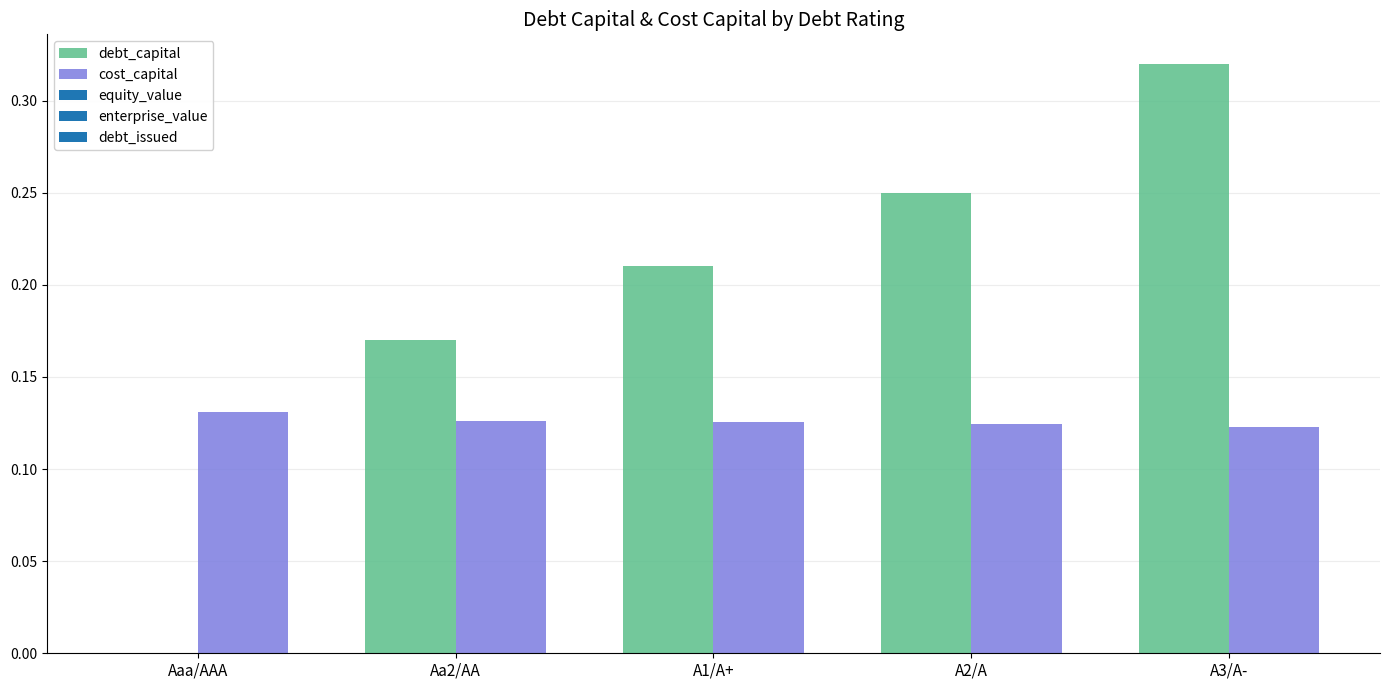

What is the sum of all cost_capital values?

0.6